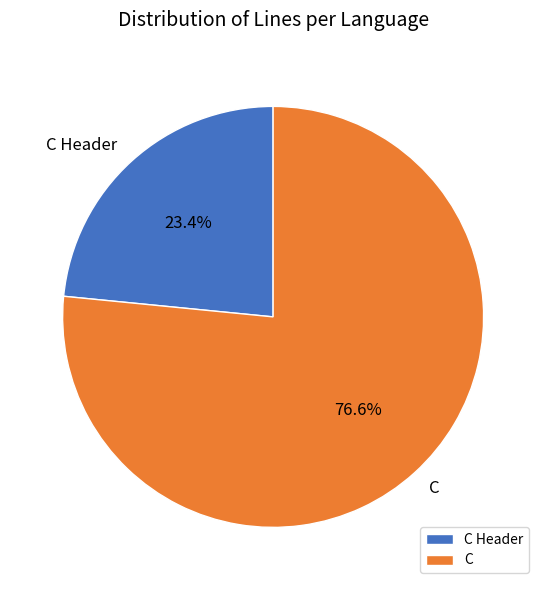

Which category has the smallest portion of the pie?

C Header